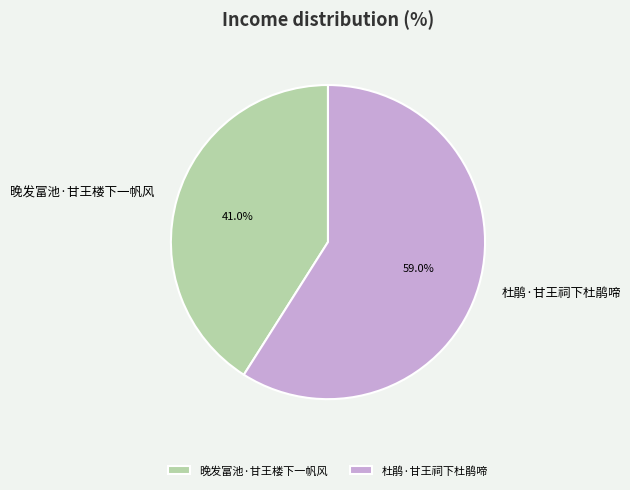

To the nearest percent, what portion does 杜鹃·甘王祠下杜鹃啼 represent?

59%